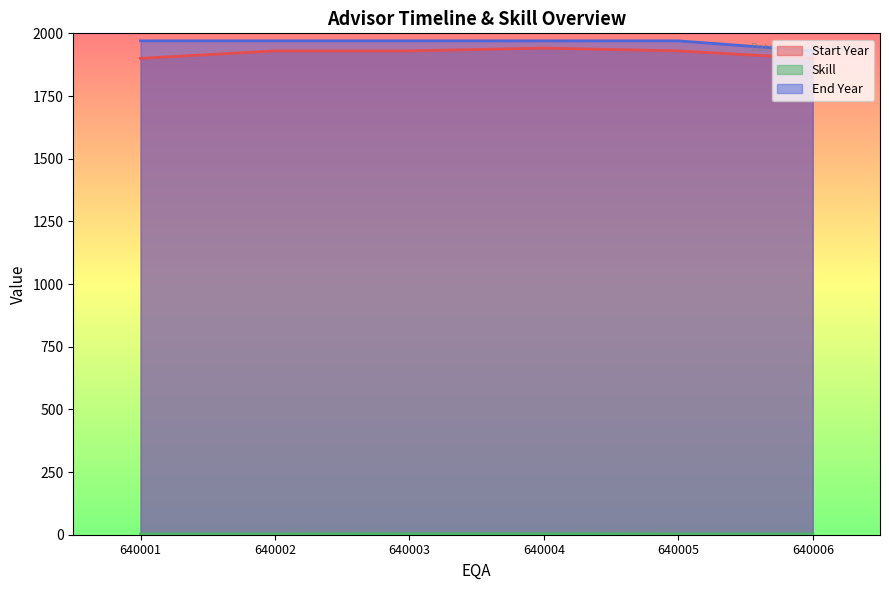

What is the total value across all series at 640001?

3873